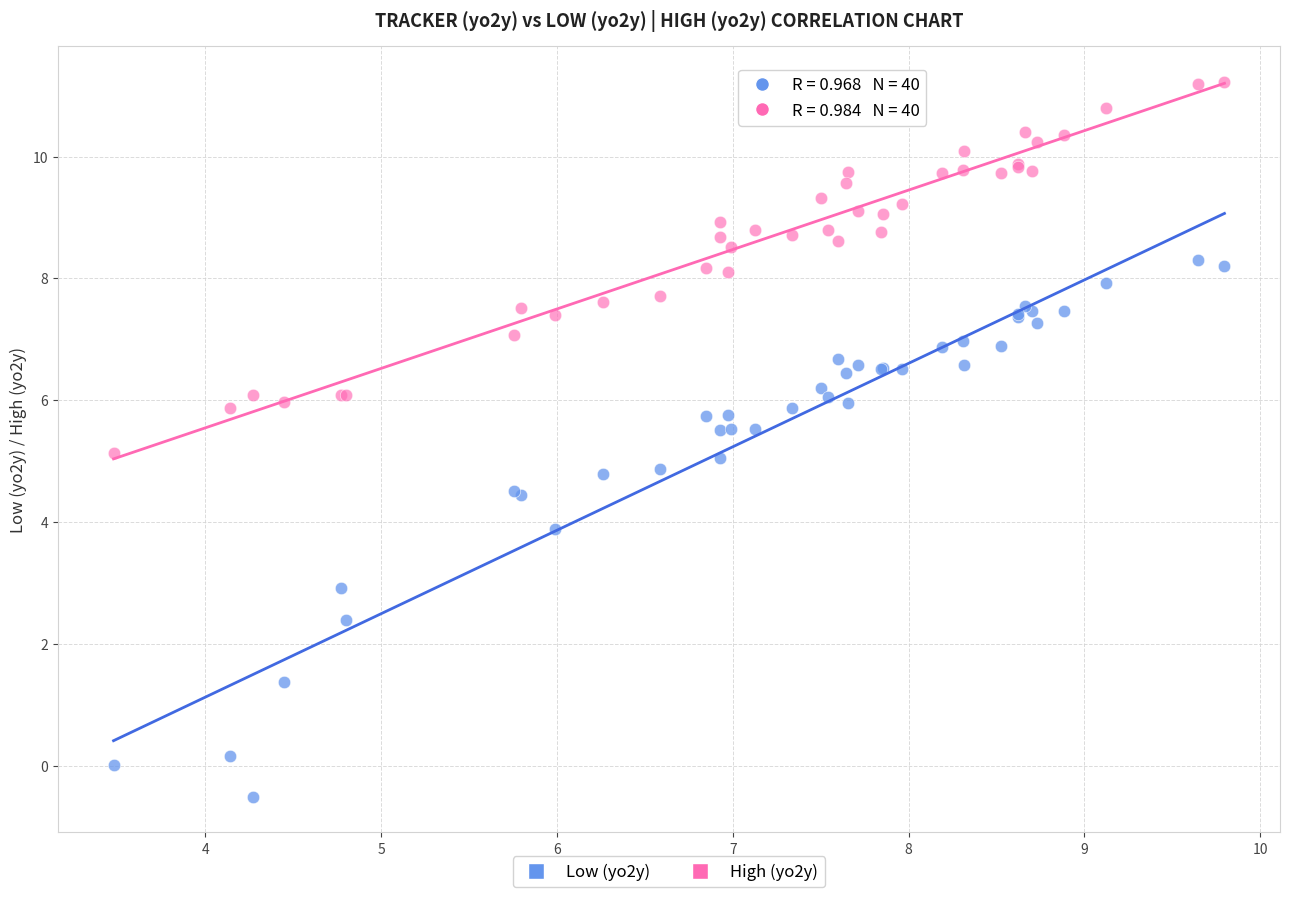

Which series contains the lowest Y value?

Low (yo2y)